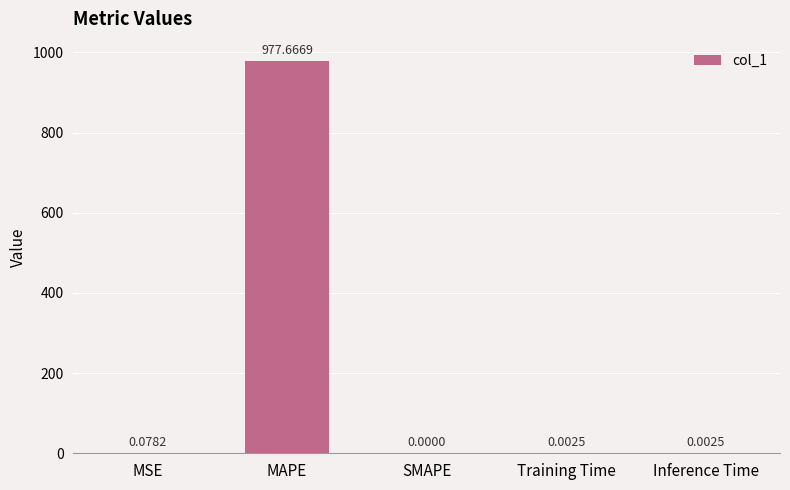

What is the change in value from MAPE to SMAPE?

-977.7